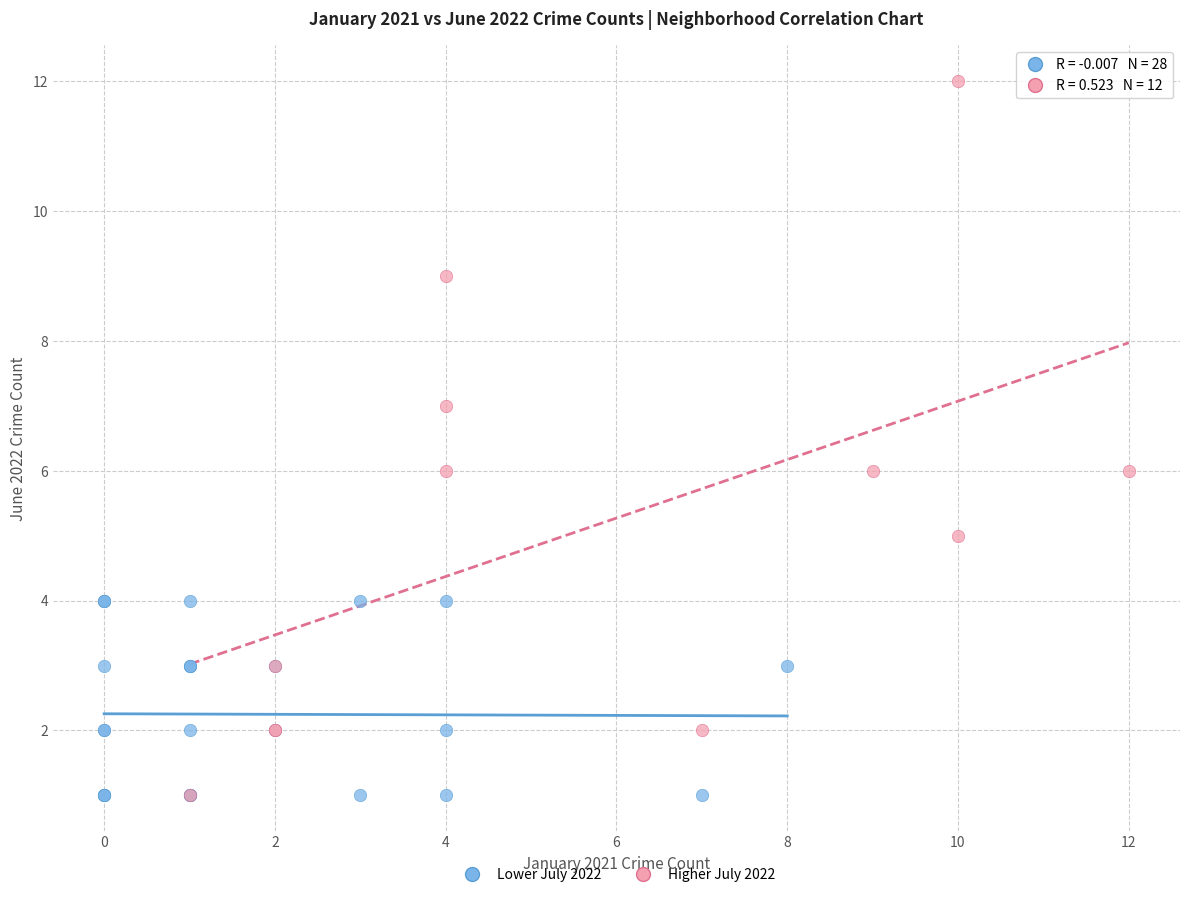

Which series reaches the maximum Y coordinate?

Higher July 2022